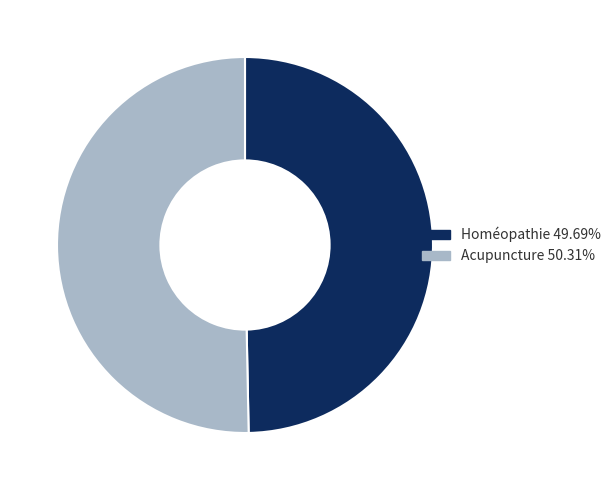

Rank the categories by value from lowest to highest.

Homéopathie, Acupuncture